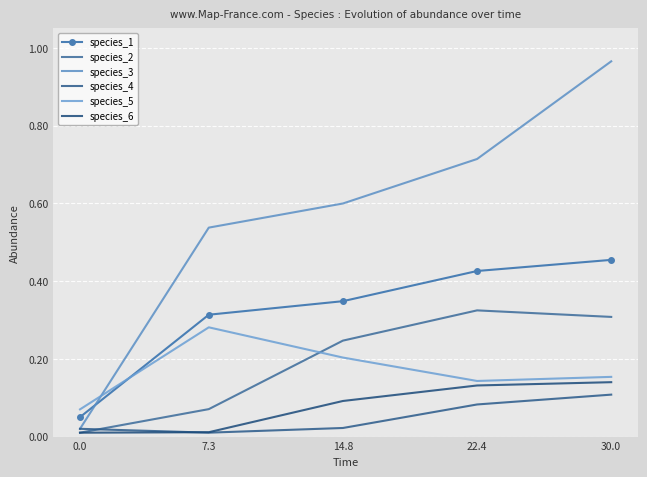

Is the value of species_2 at 7.3 greater than the value of species_5 at 30.0?

No